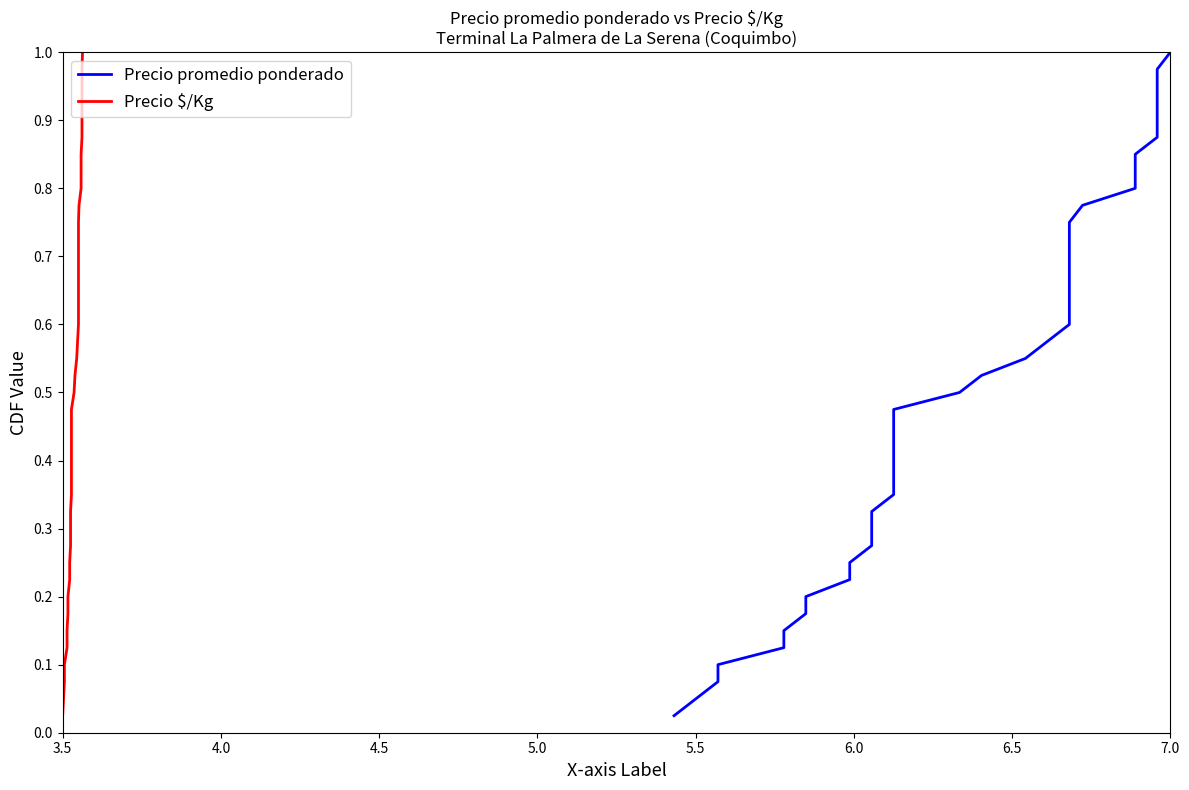

At how many categories does at least one series exceed 0?

40